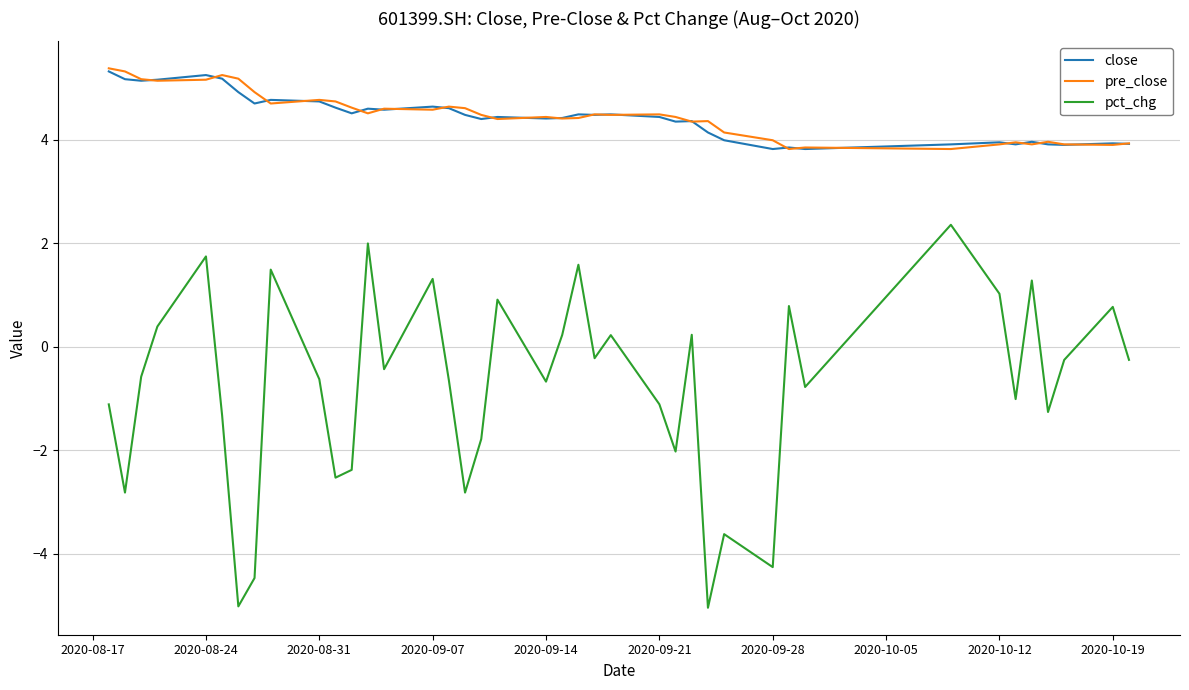

What are all the series names shown in the legend?

close, pre_close, pct_chg